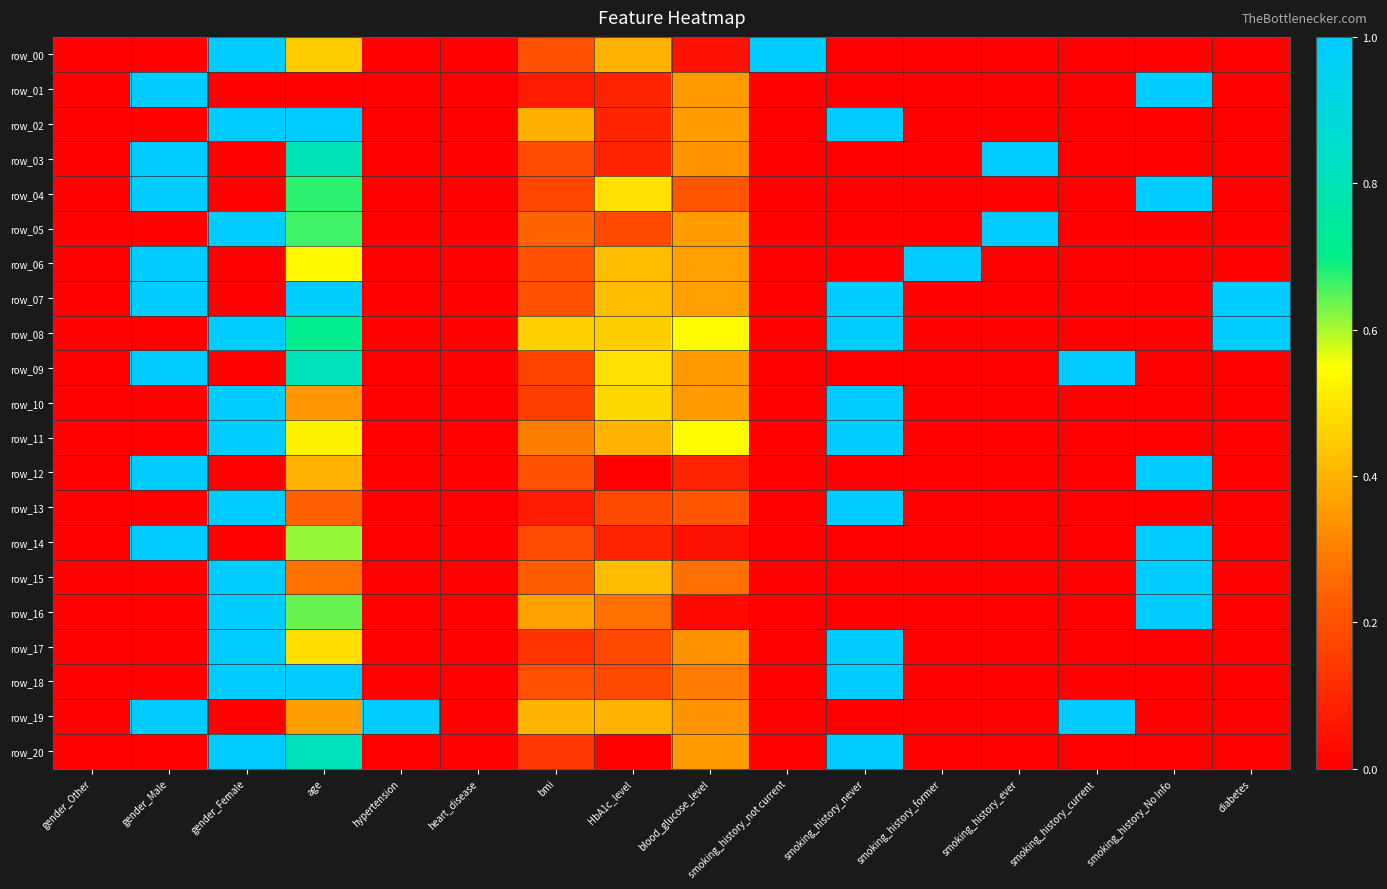

The row_18 series shows 0.4 at gender_Female. True or false?

False